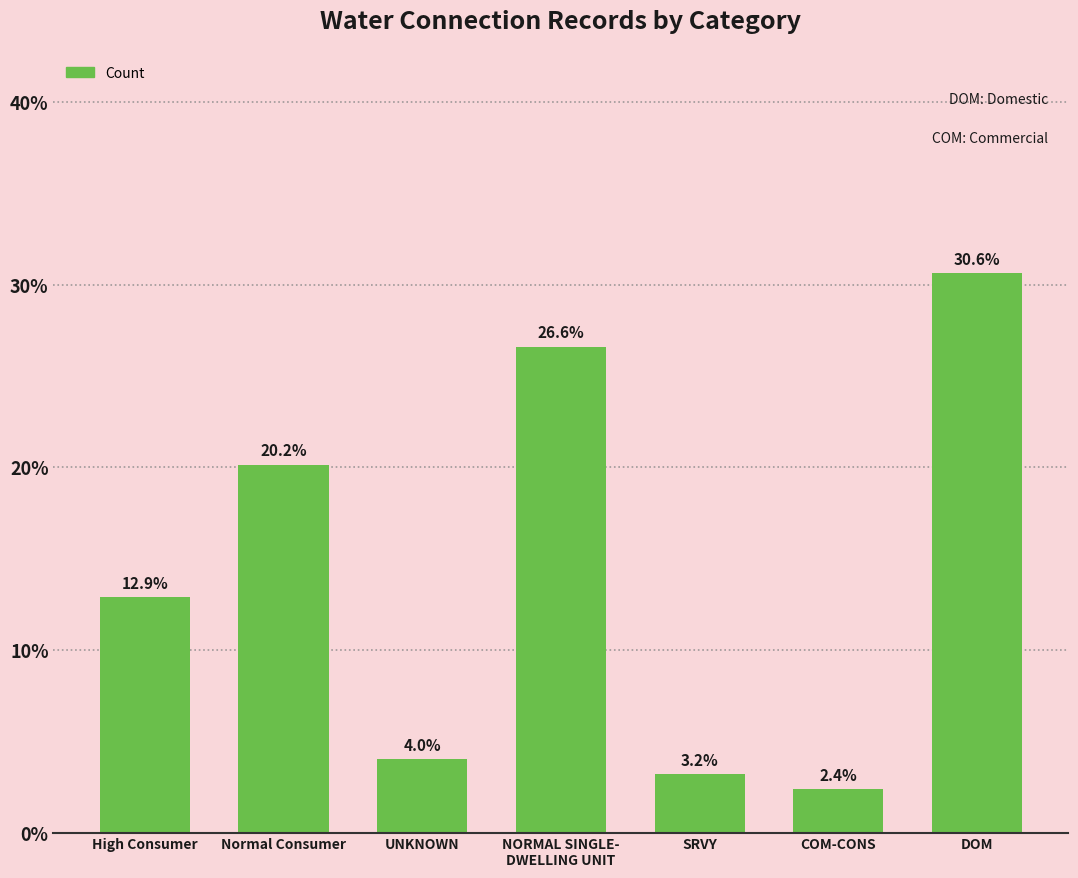

Does the chart contain any negative values?

No